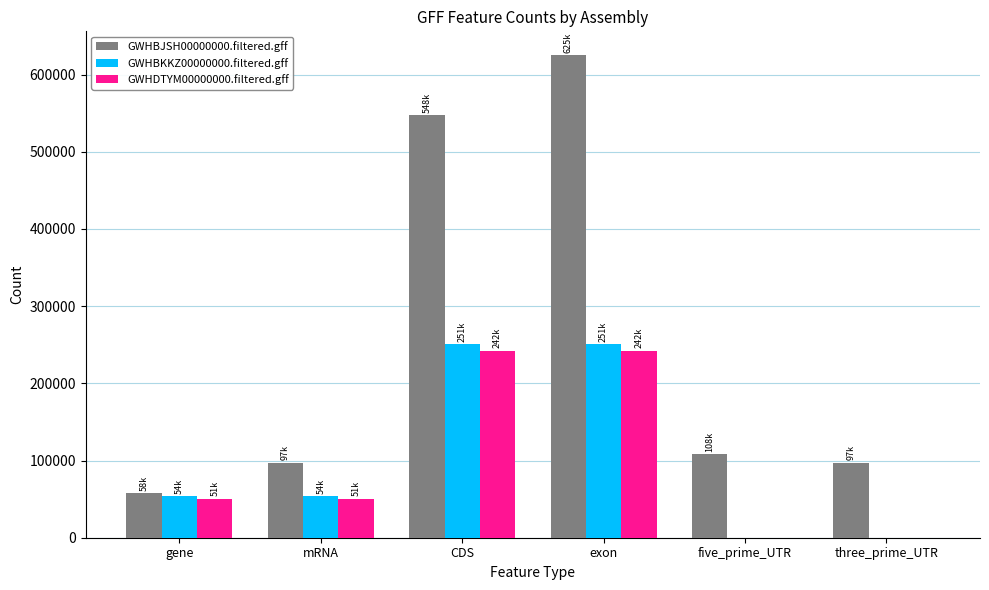

Count the number of data series in this chart.

3